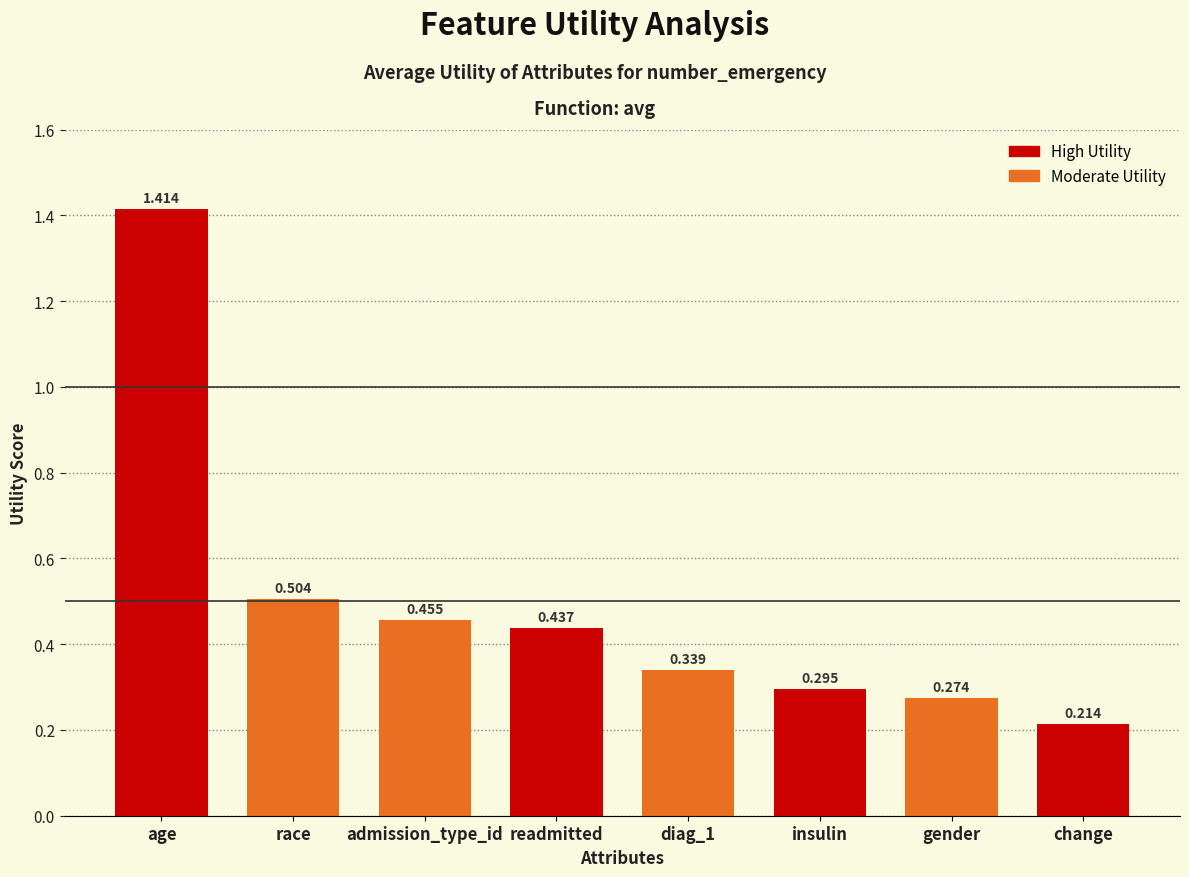

Does the chart contain stacked bars?

No